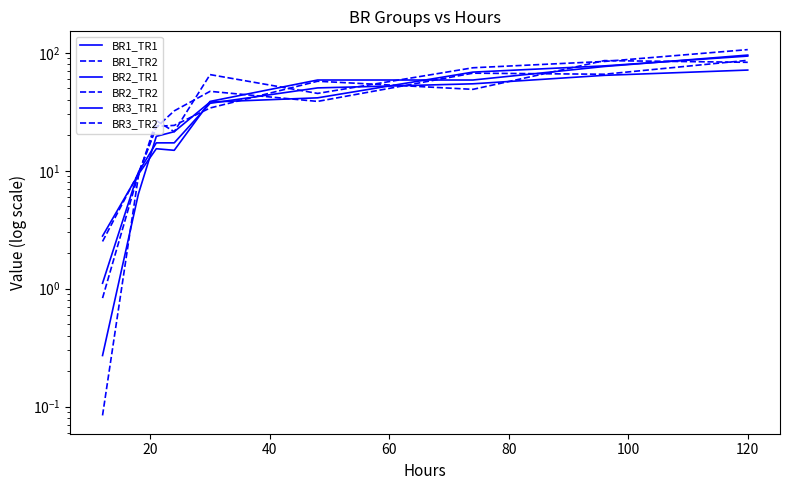

What are all the series names shown in the legend?

BR1_TR1, BR1_TR2, BR2_TR1, BR2_TR2, BR3_TR1, BR3_TR2